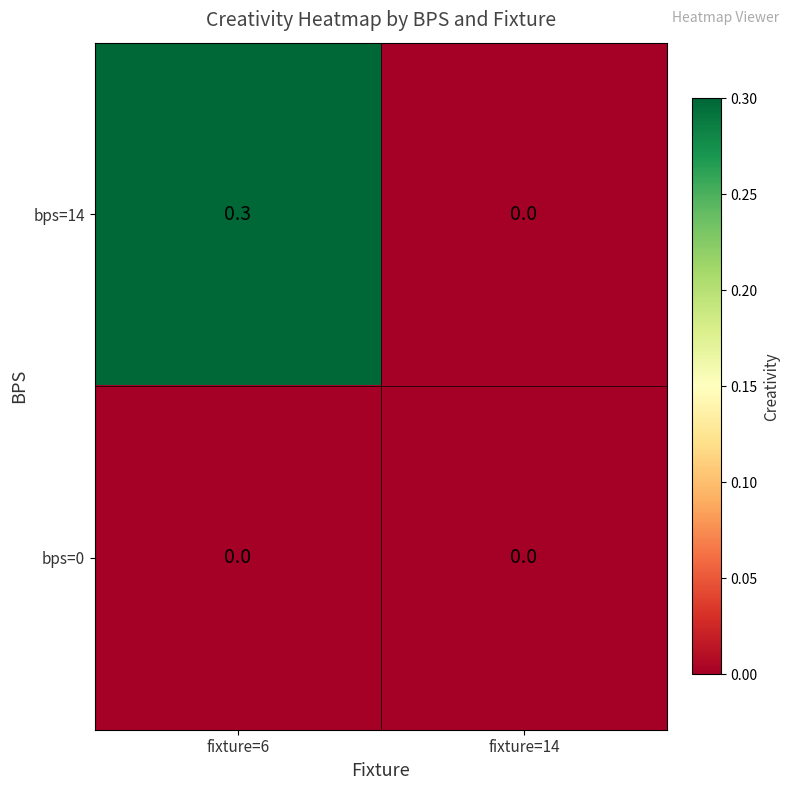

Rank the series by their average value, from lowest to highest.

bps=0, bps=14